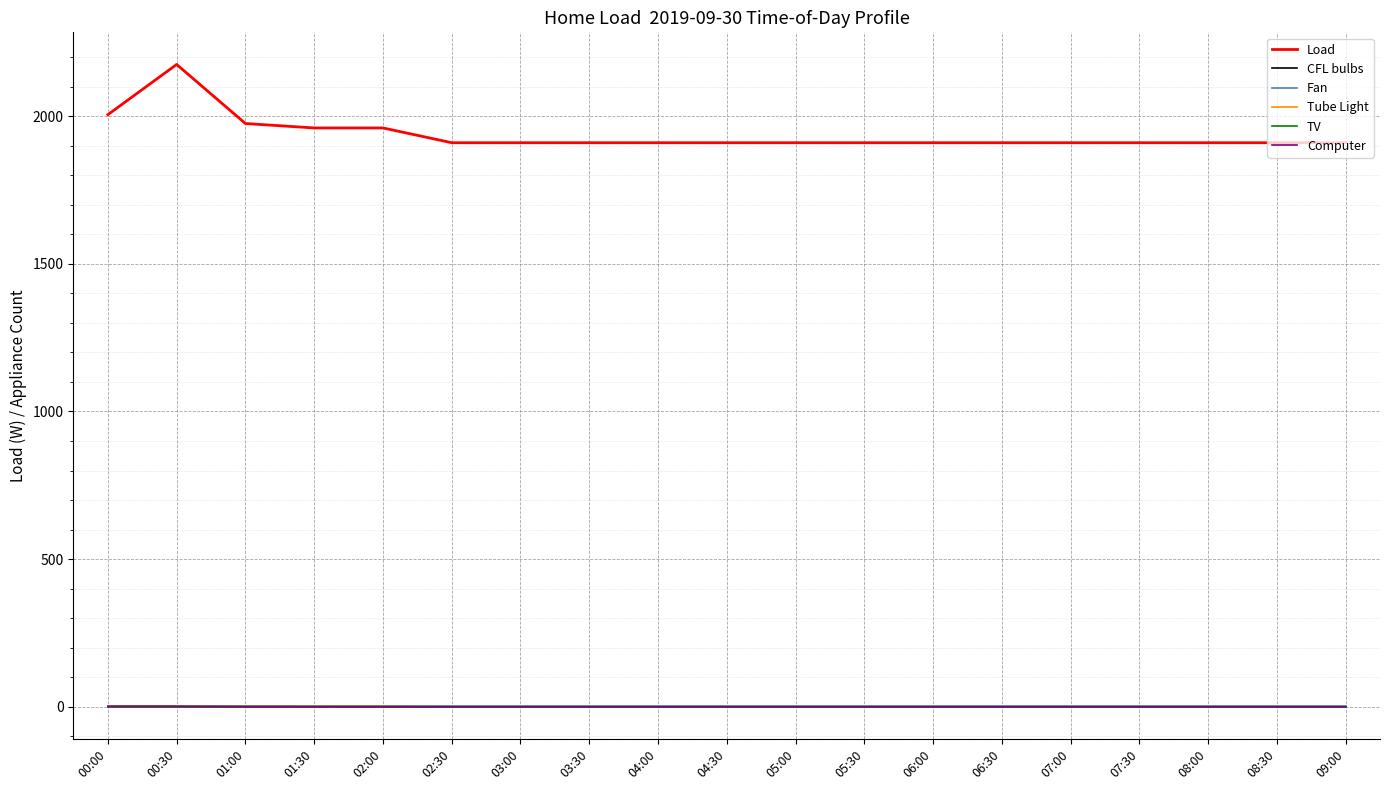

Where do CFL bulbs and Fan first cross each other?

02:00 and 02:30